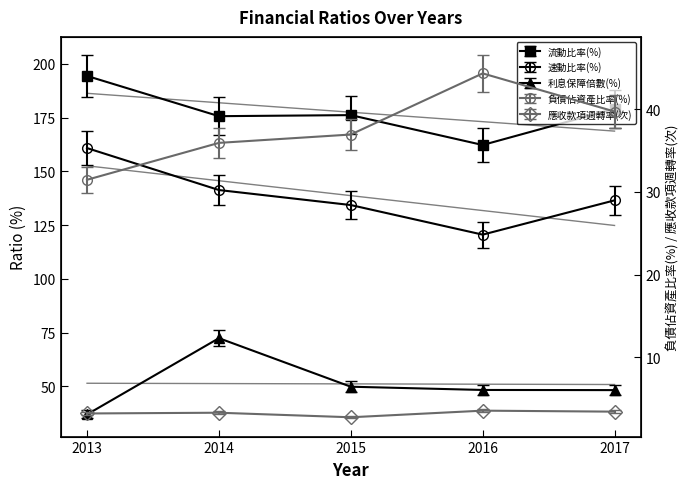

Reading left to right, list all the values displayed in this chart.

負債佔資產比率(%): 2013=31.5	2014=35.9	2015=36.9	2016=44.3	2017=39.7
流動比率(%): 2013=194.4	2014=175.7	2015=176.2	2016=162.3	2017=179.1
速動比率(%): 2013=160.8	2014=141.3	2015=134.3	2016=120.6	2017=136.5
利息保障倍數(%): 2013=35.1	2014=68.8	2015=47.4	2016=45.9	2017=45.9
應收款項週轉率(次): 2013=3.1	2014=3.1	2015=2.6	2016=3.4	2017=3.3